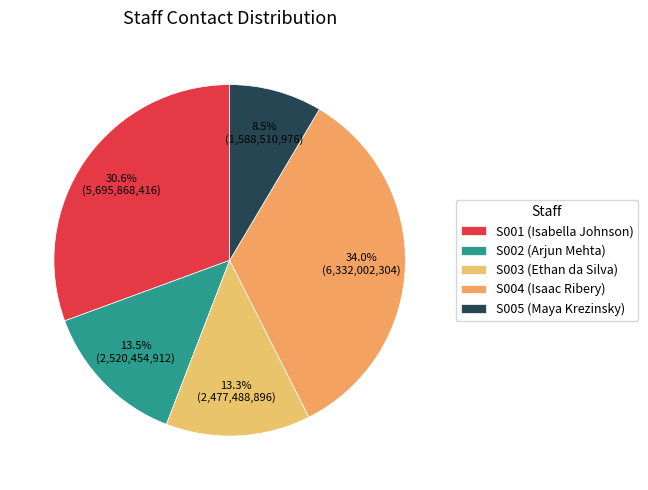

Between S002 and S004, which is larger?

S004